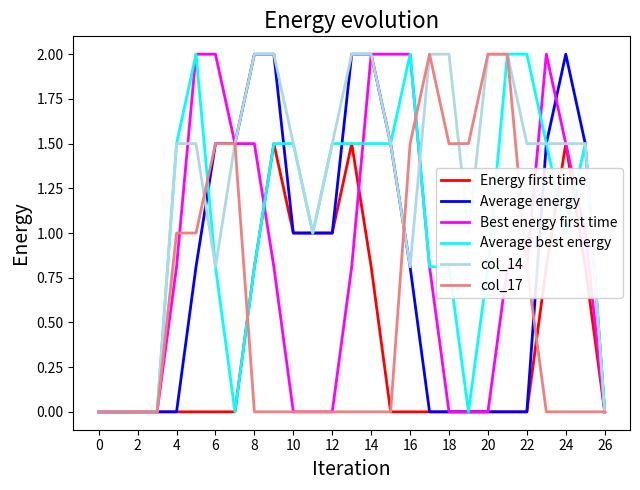

Which series has the largest total across all categories?

col_14